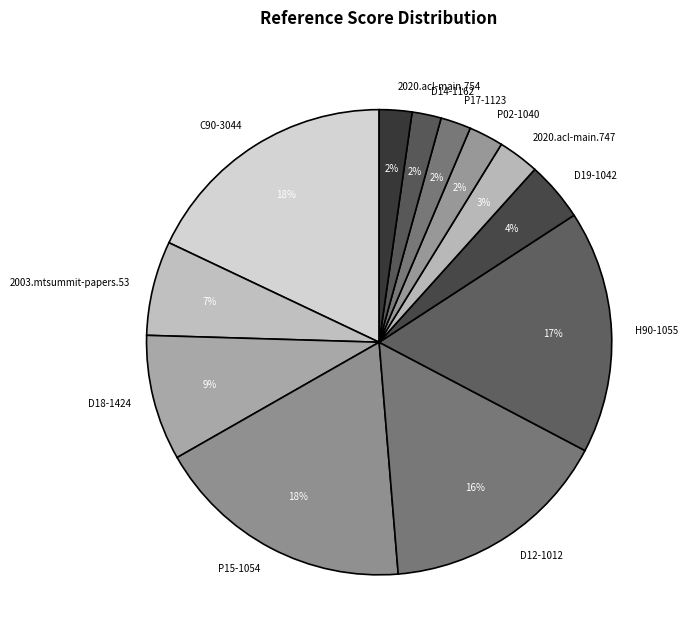

Does 2003.mtsummit-papers.53 represent more than half of the total?

No